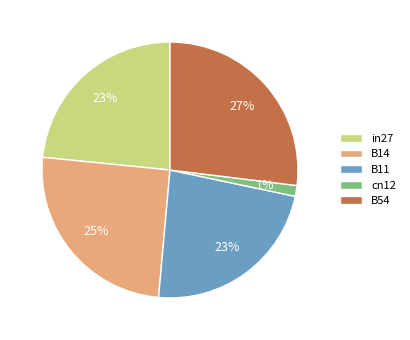

To the nearest percent, what is the average slice percentage?

20%